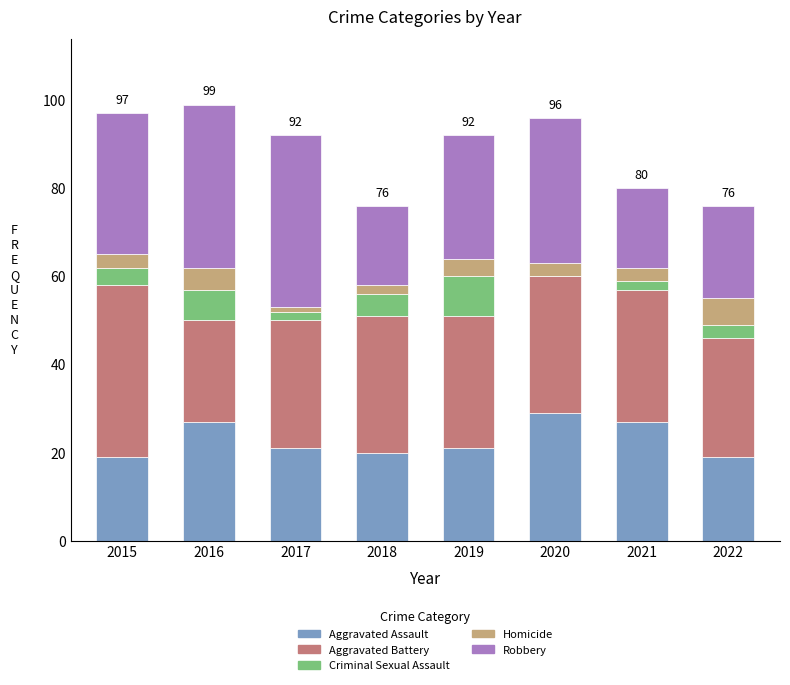

What is the maximum value for Aggravated Assault?

29